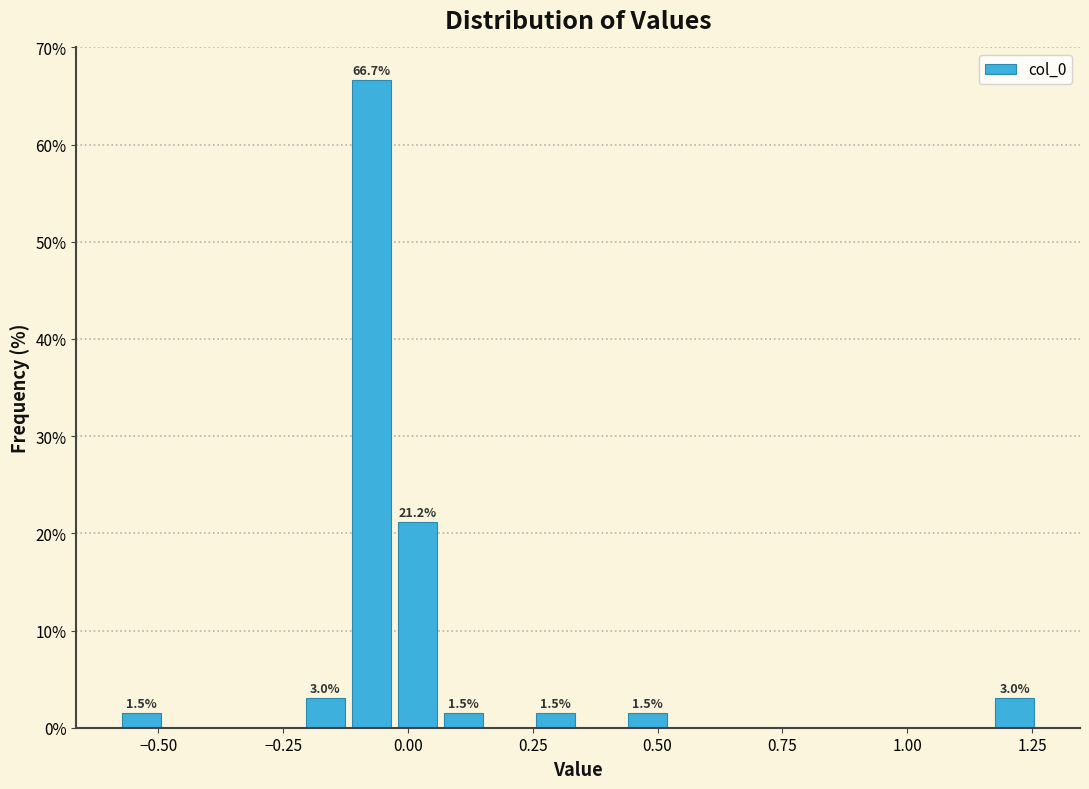

Read against the x-axis, roughly where is the centre of the tallest bar?

-0.05